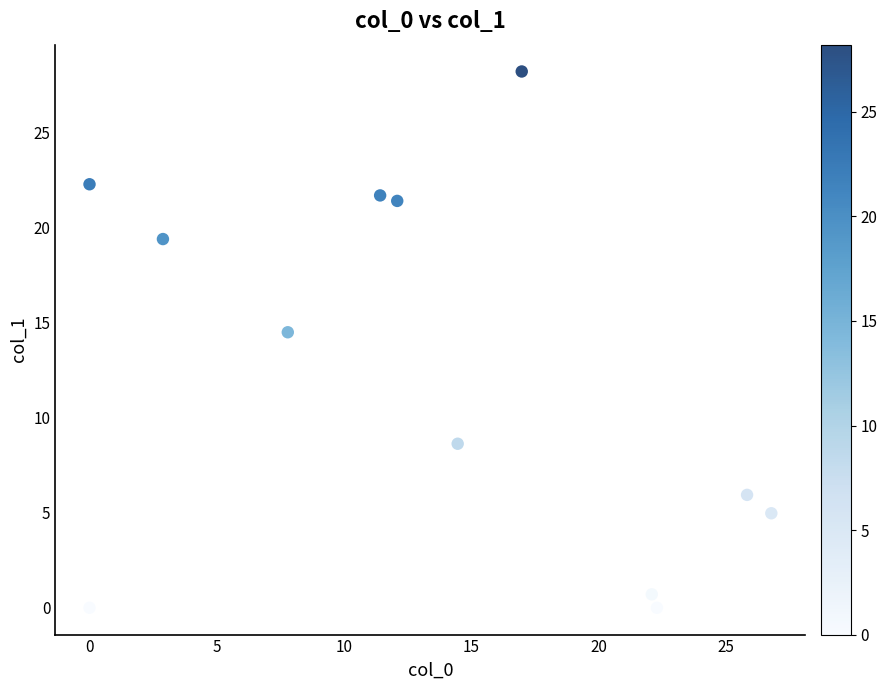

What is the average X value?

13.5